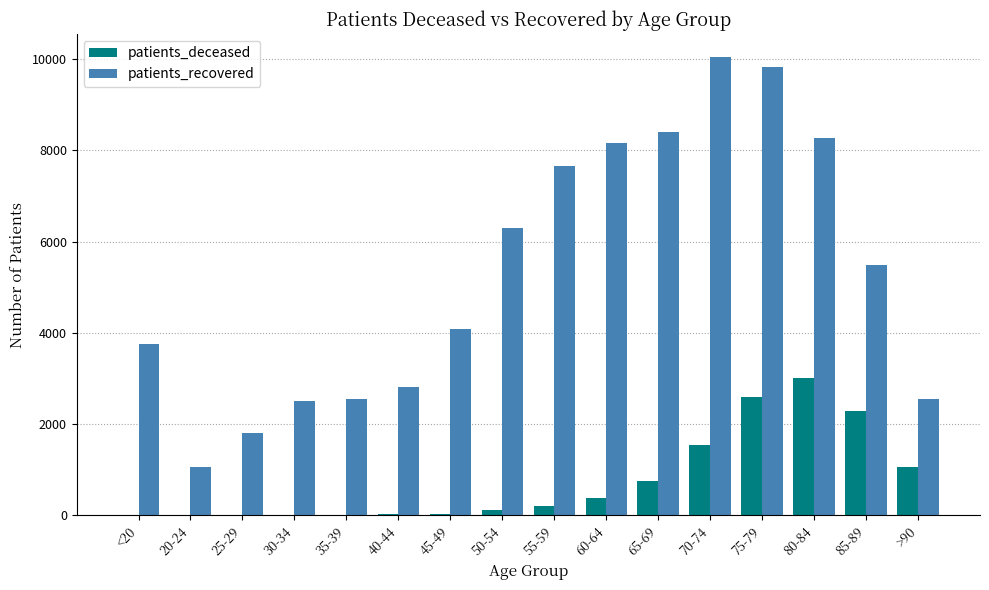

What is the spread (max minus min) of values at 65-69?

7636